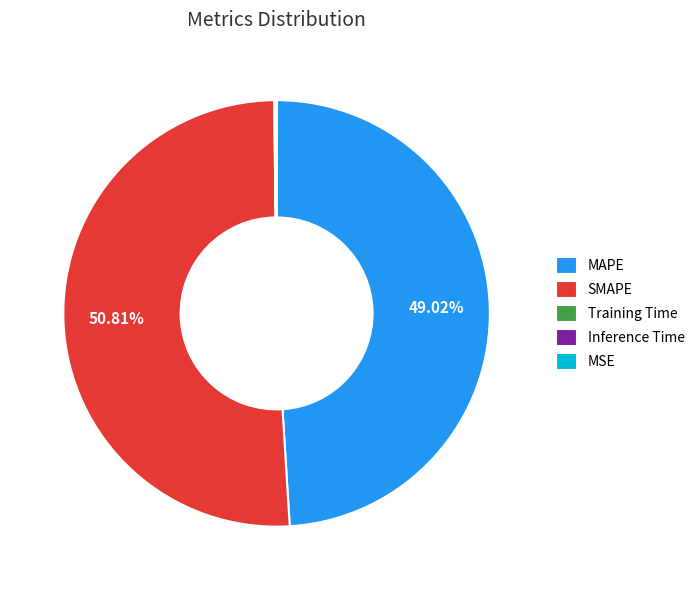

What is the largest slice in the pie chart?

SMAPE